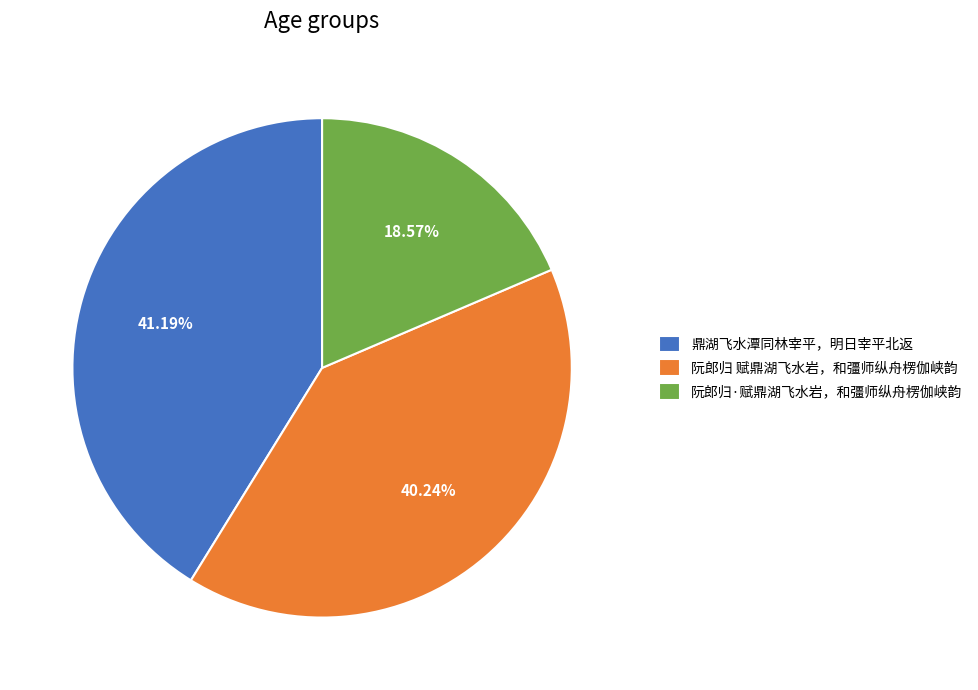

To the nearest percent, what percentage of the pie is 阮郎归·赋鼎湖飞水岩，和彊师纵舟楞伽峡韵?

19%